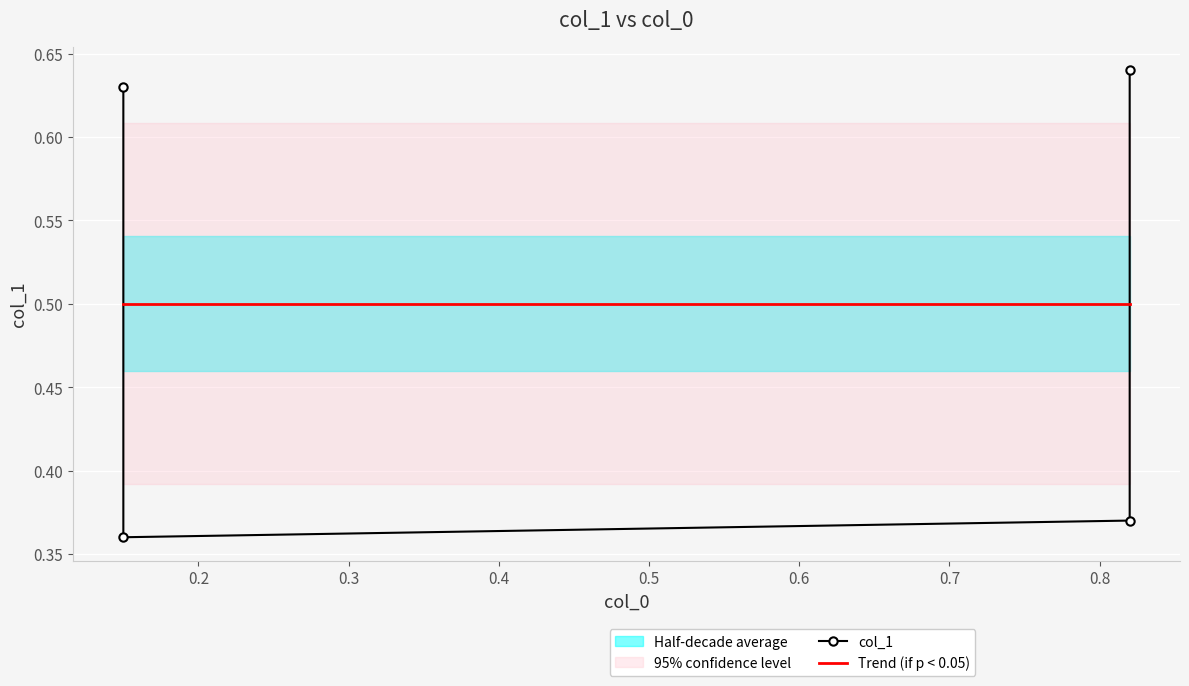

What is the value of the 3rd point from the left?

0.4